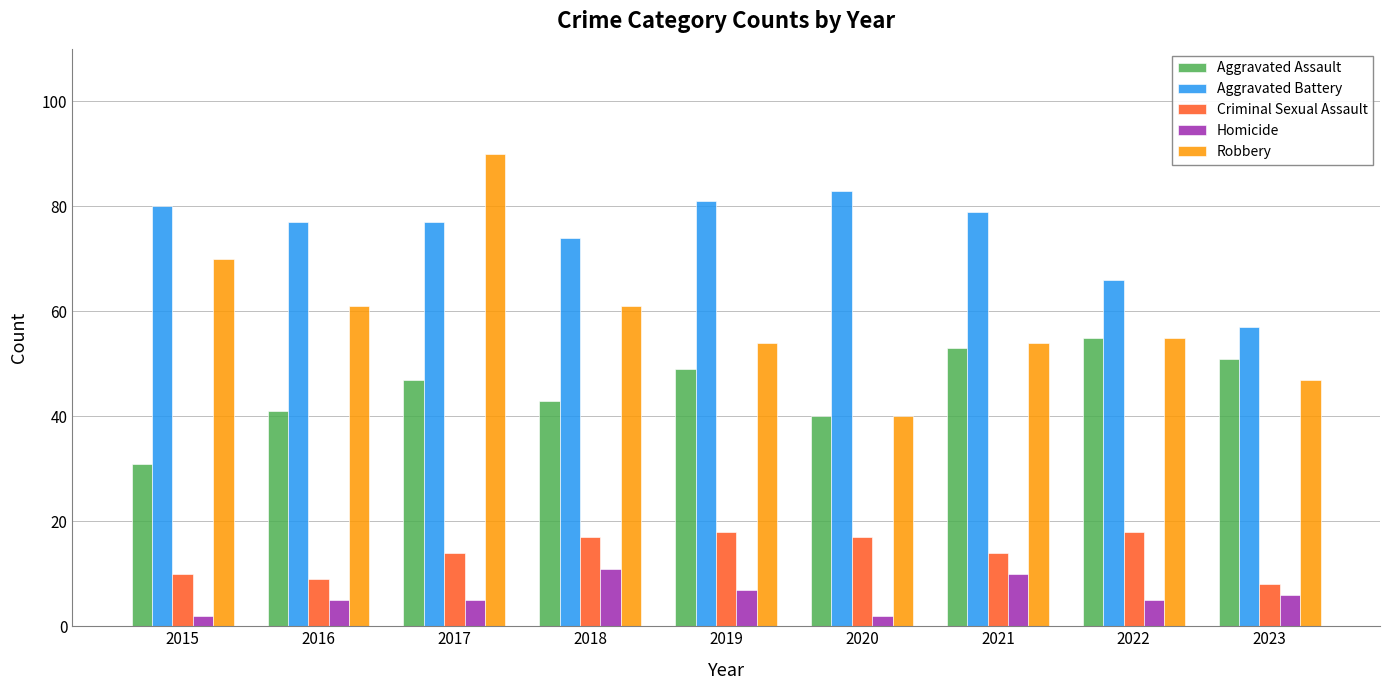

Which series has the widest spread of values?

Robbery